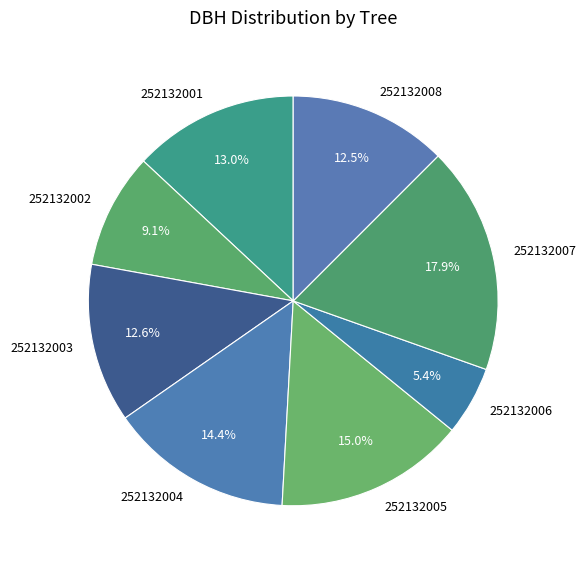

Is 252132007 the majority of the pie?

No